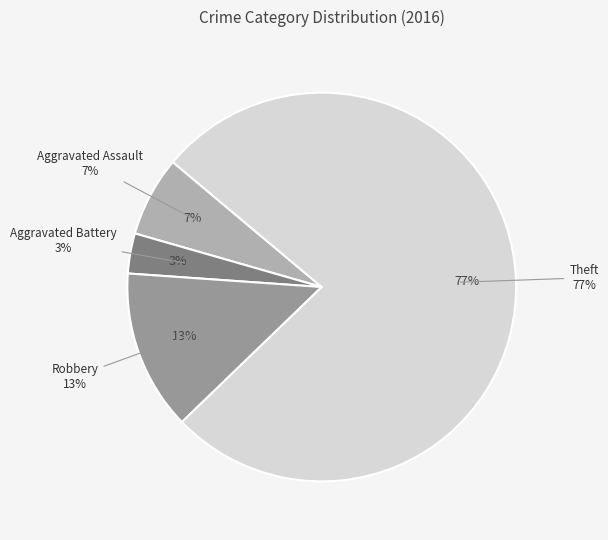

What percentage is NOT represented by Robbery?

86.7%